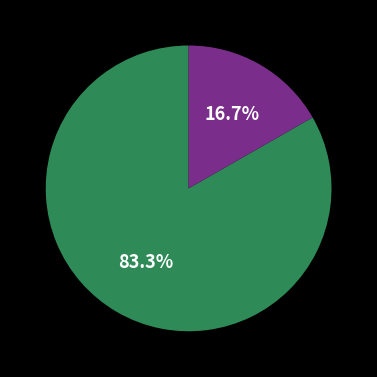

Is there a majority slice in this chart?

Yes